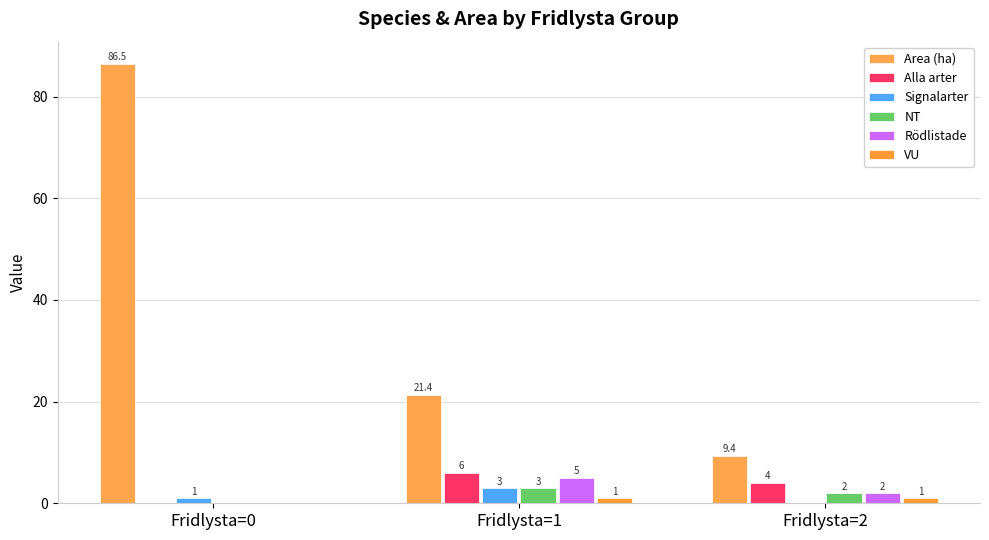

Is it true that NT equals 2.0 at Fridlysta=2?

True